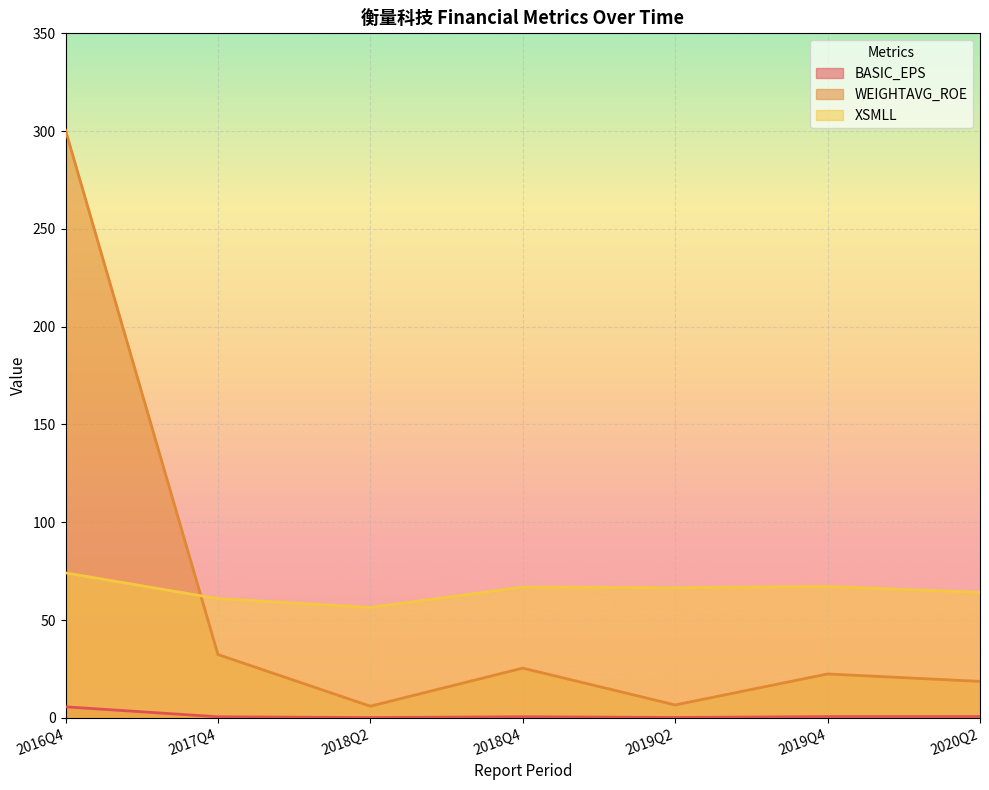

Which series has the largest total across all categories?

XSMLL